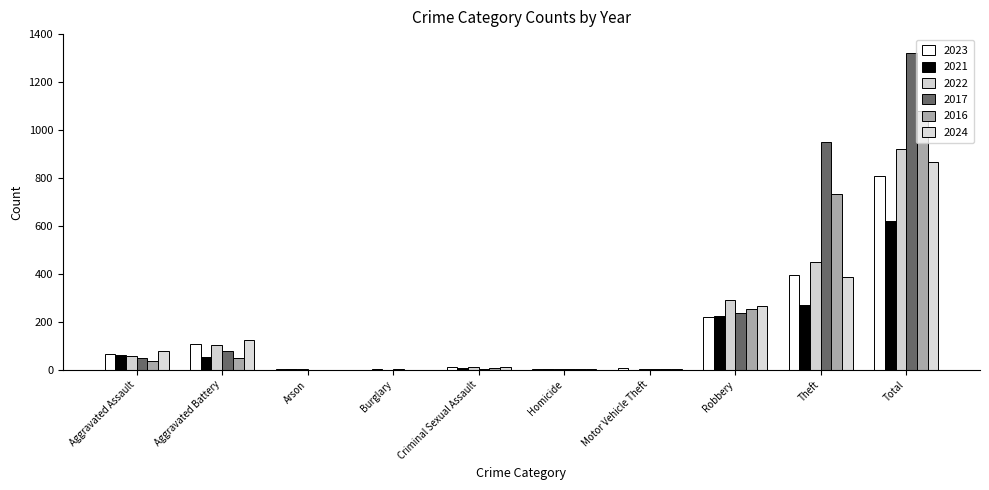

The 2017 series shows 466 at Theft. True or false?

False